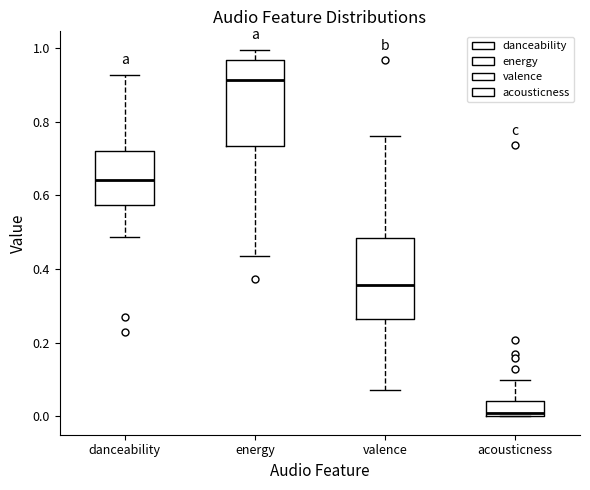

Reading left to right, read every box against the y-axis: the position of its median line, the range the box covers, and the ends of its whiskers. The values are not printed on the chart, so give them approximately, as read against the axis.

danceability: median 0.64, box 0.58 to 0.72, whiskers 0.48 to 0.92
energy: median 0.92, box 0.74 to 0.96, whiskers 0.44 to 1.00
valence: median 0.36, box 0.26 to 0.48, whiskers 0.08 to 0.76
acousticness: median 0.02, box 0.00 to 0.04, whiskers 0.00 to 0.10